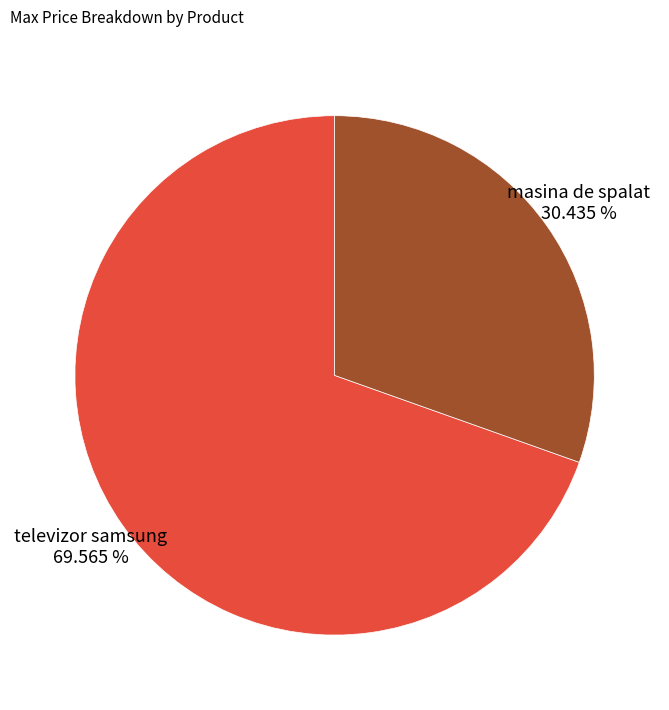

How many slices are in this pie chart?

2